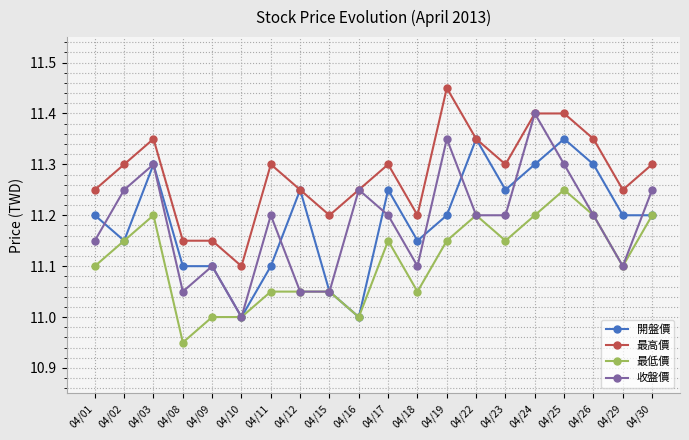

How many categories are shown in the chart?

20